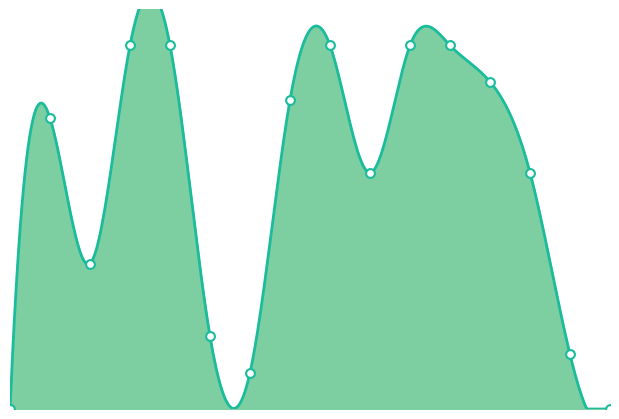

Between 4 and 6, which is larger?

4